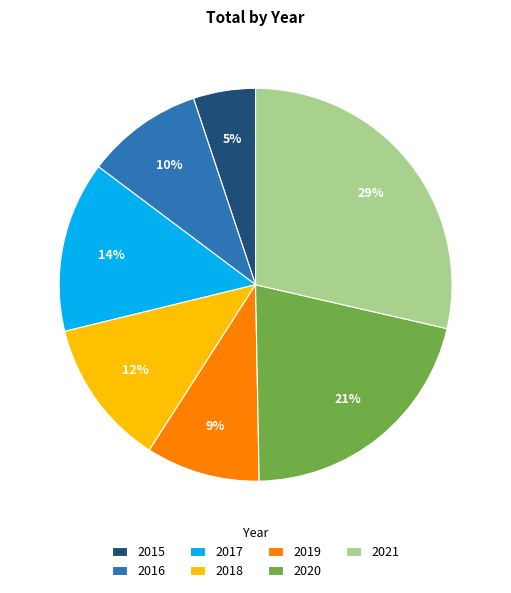

Combined, do 2020 and 2017 account for over 50%?

No